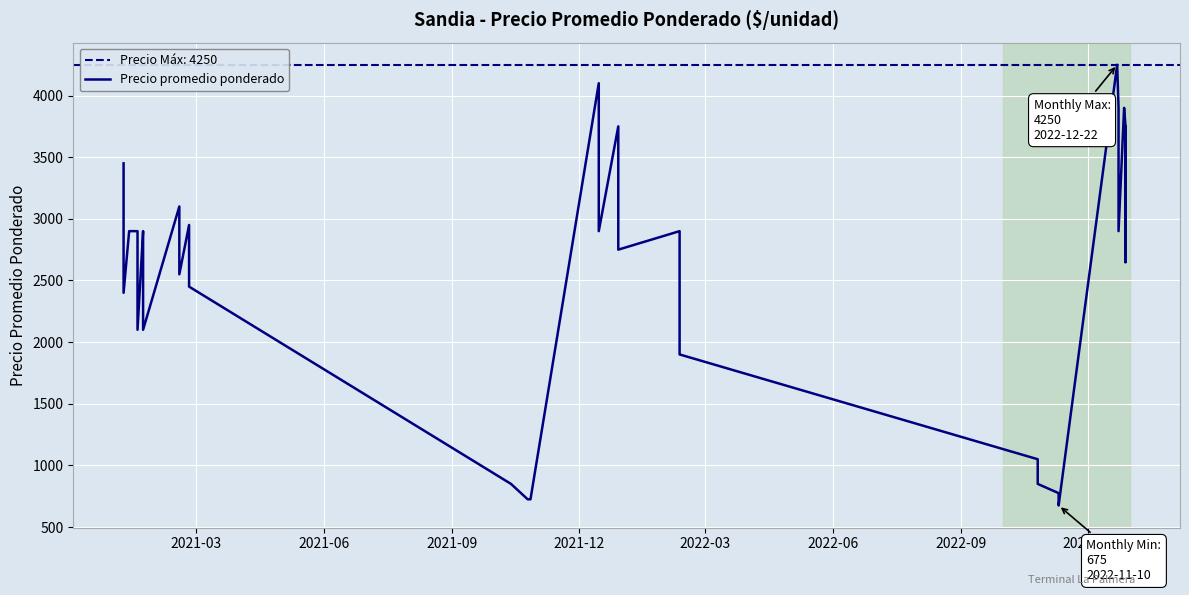

What is the average value?

2628